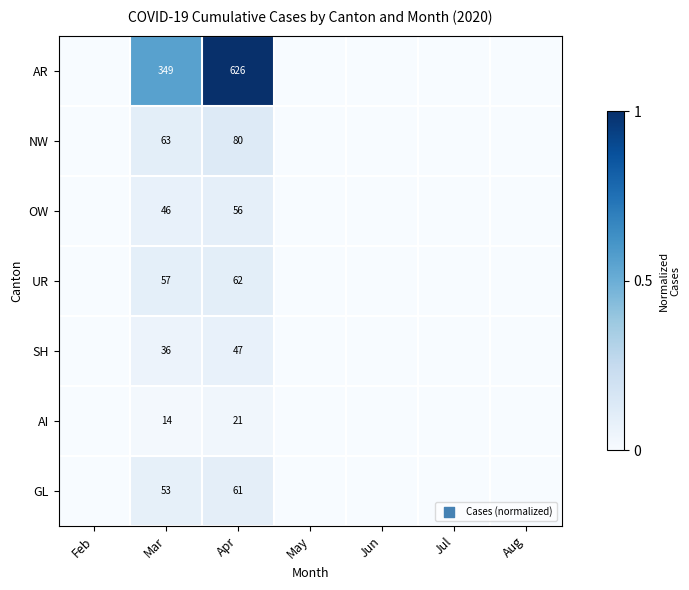

At Mar, list the series in order from largest to smallest.

AR, NW, UR, GL, OW, SH, AI